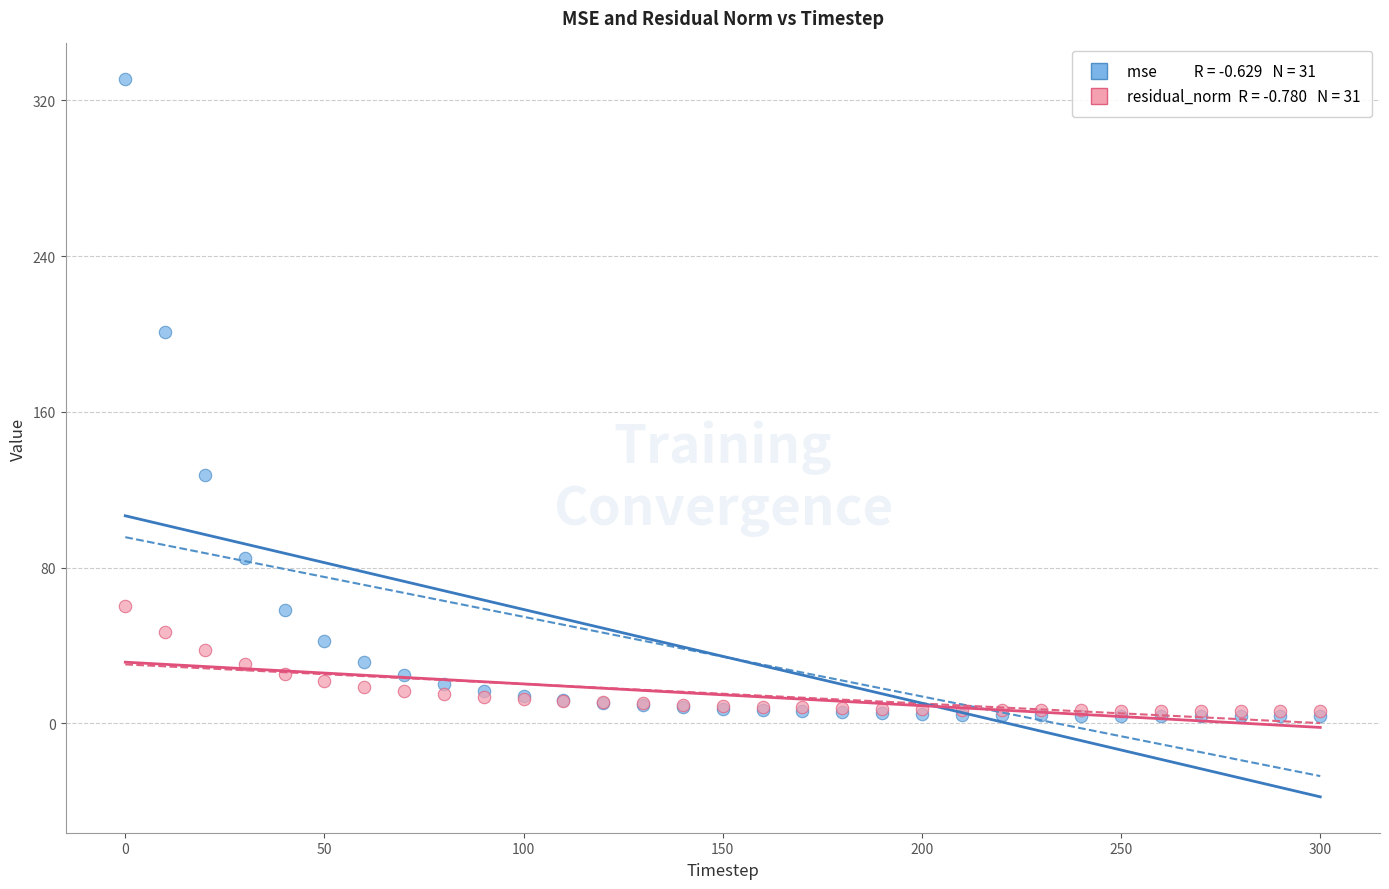

Across all series, what Y value is closest to 167?

201.1